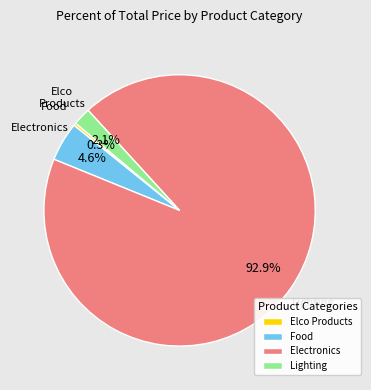

Rank the categories by value from highest to lowest.

Electronics, Food, Lighting, Elco Products